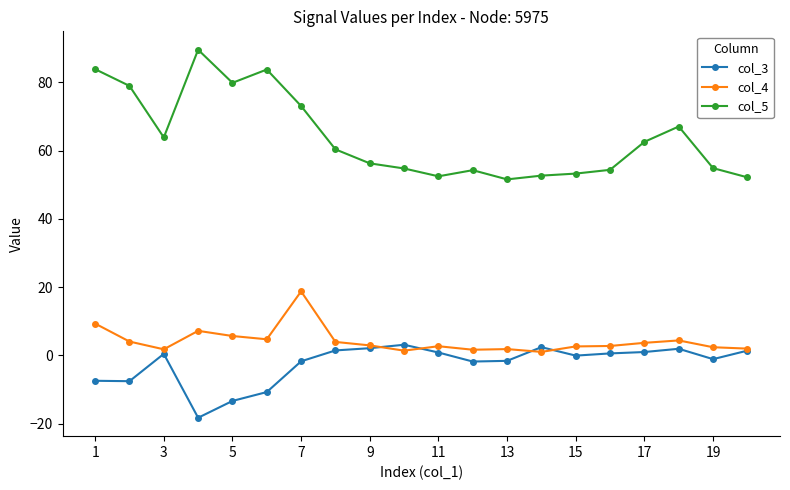

True or false: col_4 and col_5 cross at least once.

False